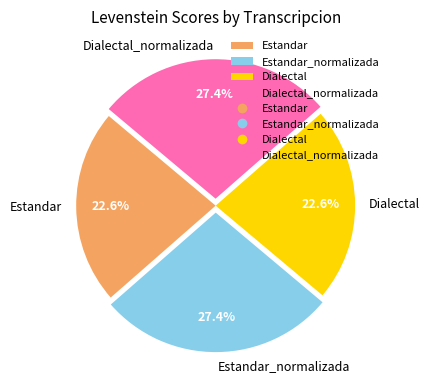

What percentage is the Estandar_normalizada slice, to the nearest percent?

27%